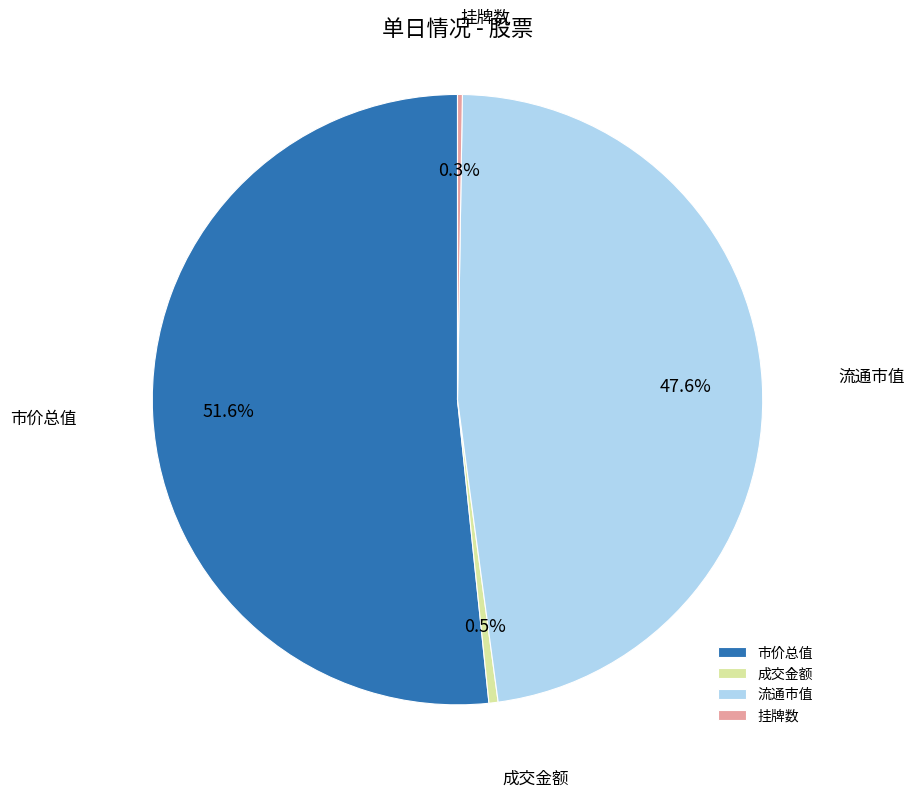

Is there a majority slice in this chart?

Yes